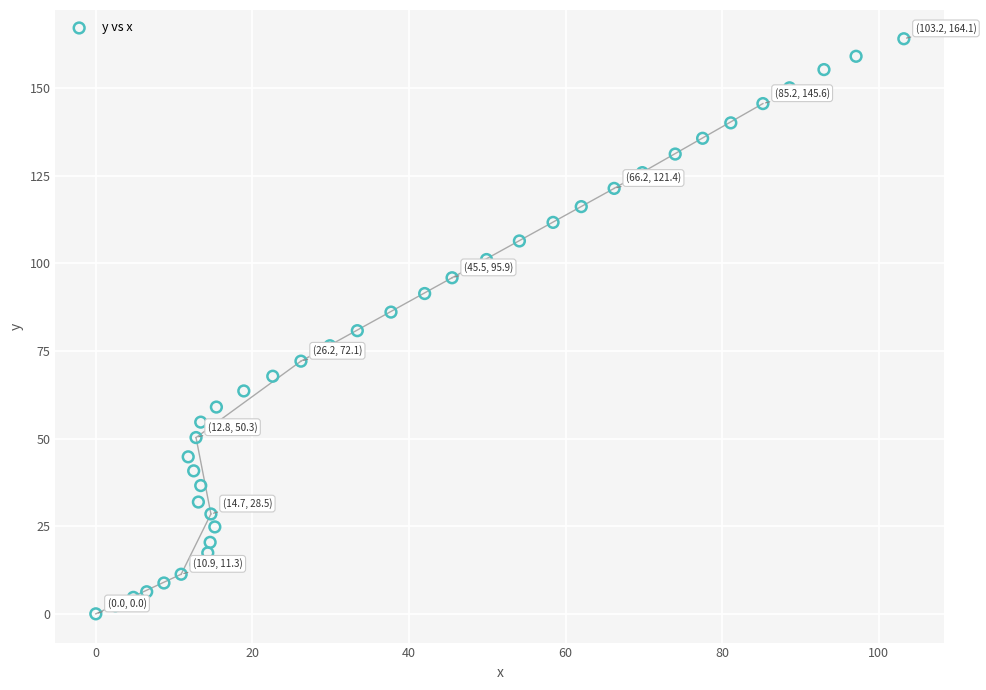

What is the range of Y values (max minus min)?

164.1